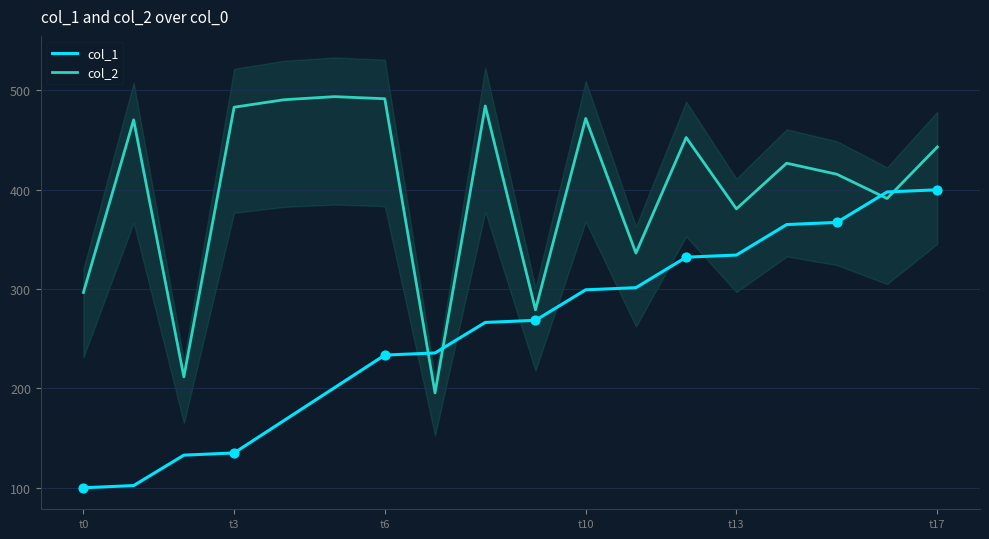

At how many categories does at least one series exceed 139?

18